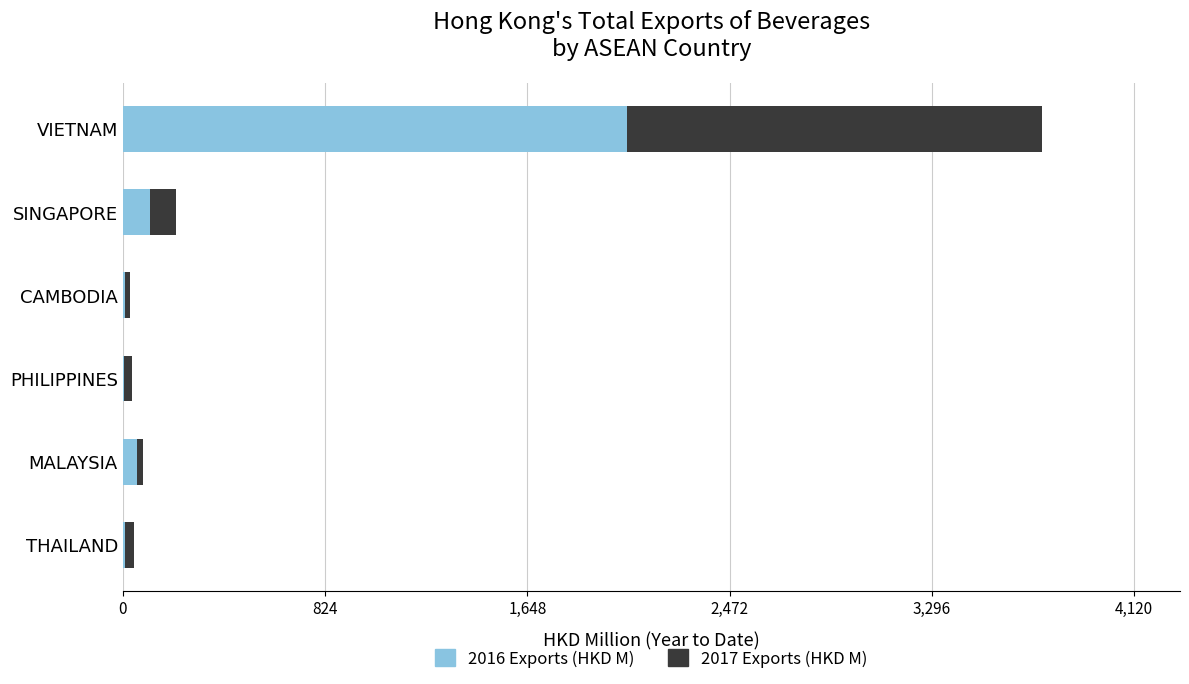

What is the maximum value for 2016 Exports (HKD M)?

2053.6